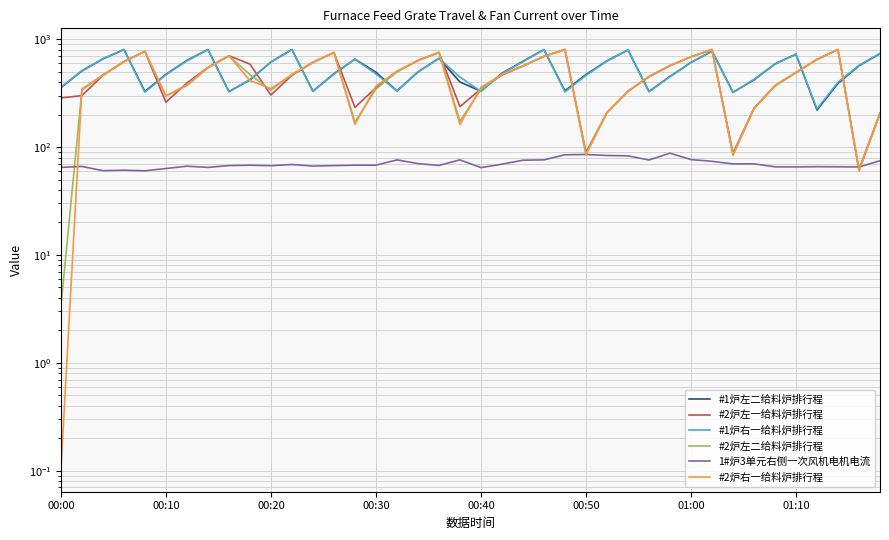

Rank the series by their maximum value, from highest to lowest.

#2炉左二给料炉排行程, #2炉左一给料炉排行程, #2炉右一给料炉排行程, #1炉左二给料炉排行程, #1炉右一给料炉排行程, 1#炉3单元右侧一次风机电机电流